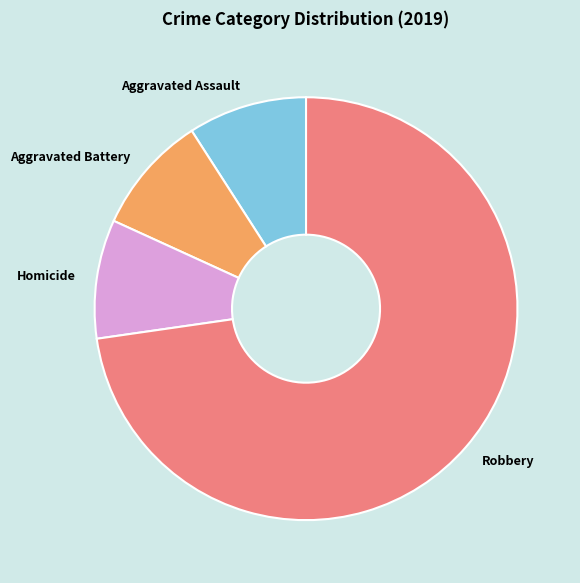

Do Robbery and Aggravated Assault together represent more than half of the pie?

Yes